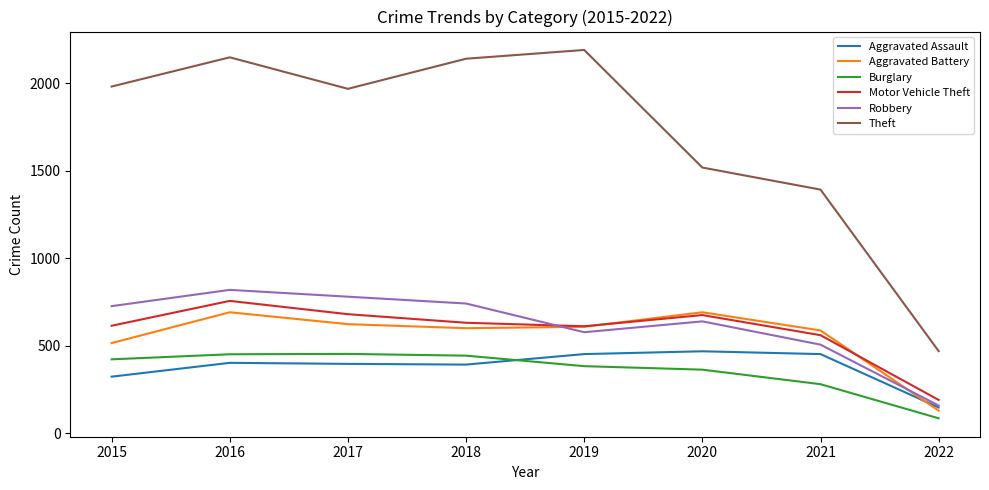

How many values in the Motor Vehicle Theft series are below 631?

4